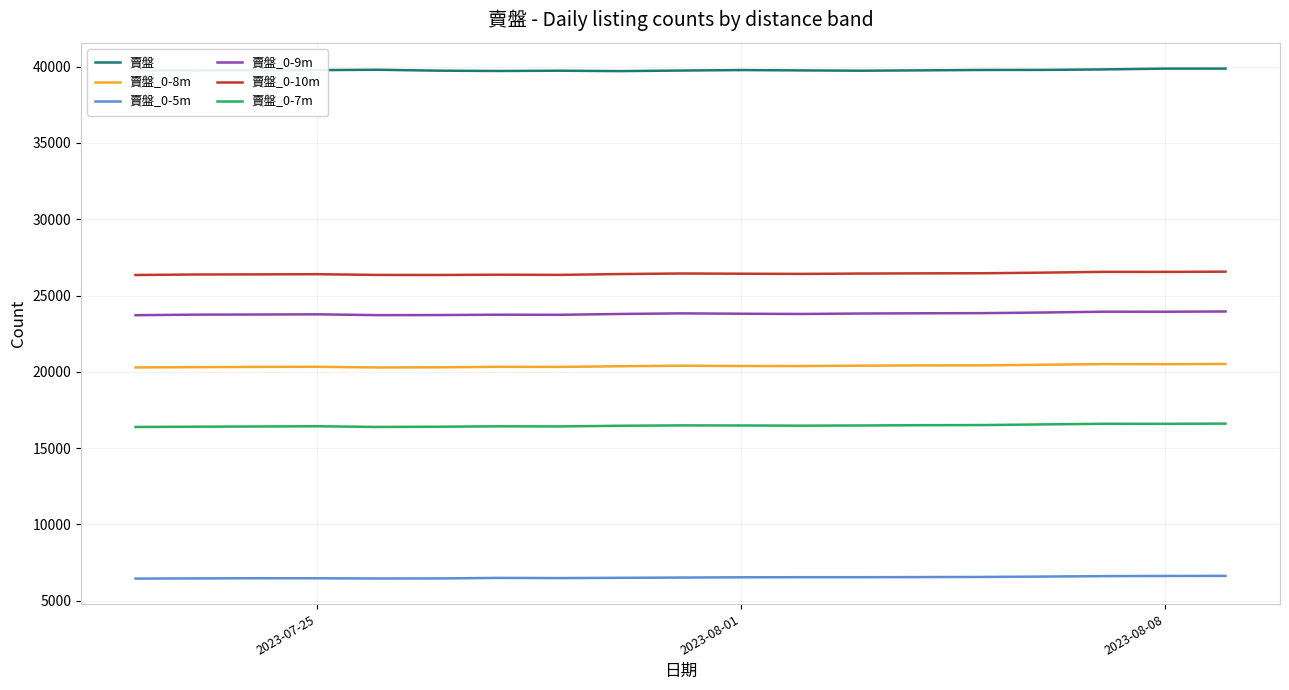

What is the minimum value for 賣盤_0-10m?

26346